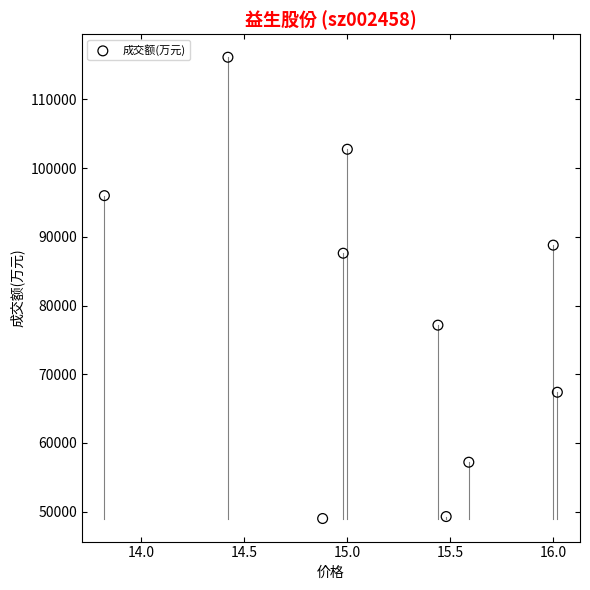

What is the range of Y values (max minus min)?

67125